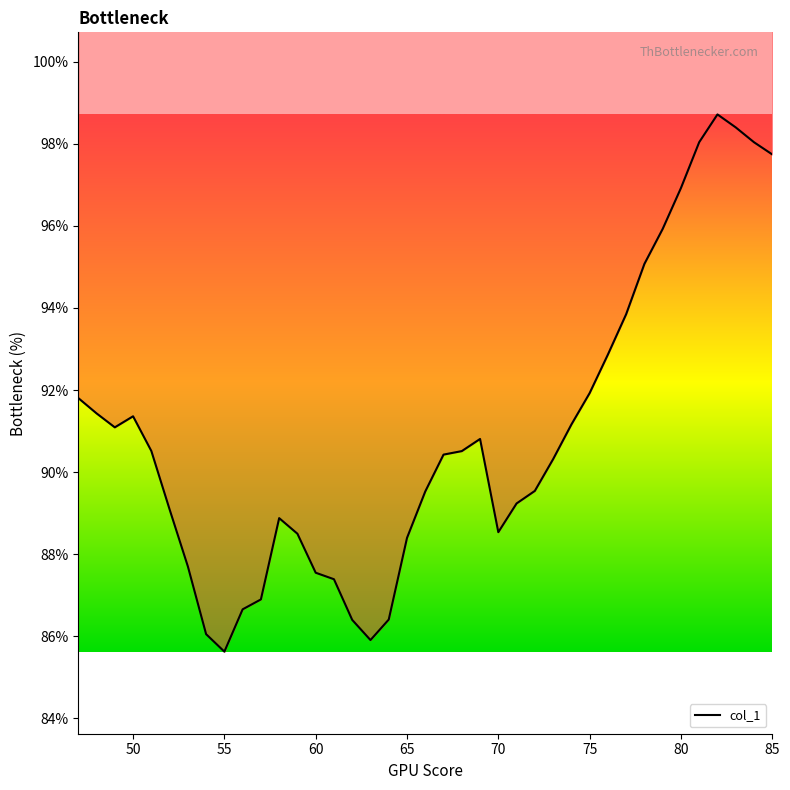

At which category does the data reach its first local valley?

49